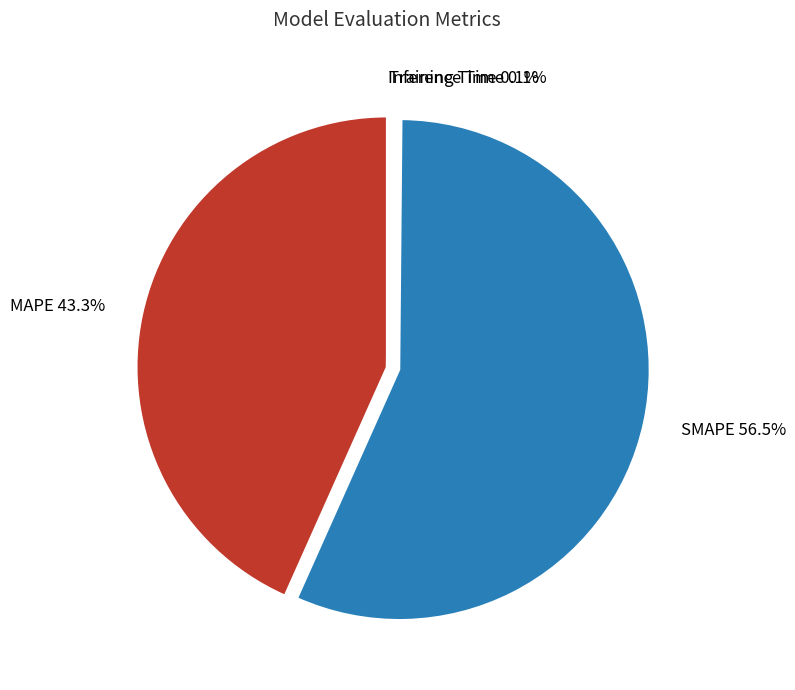

To the nearest percent, what is the difference between the largest and smallest slice percentages?

56%